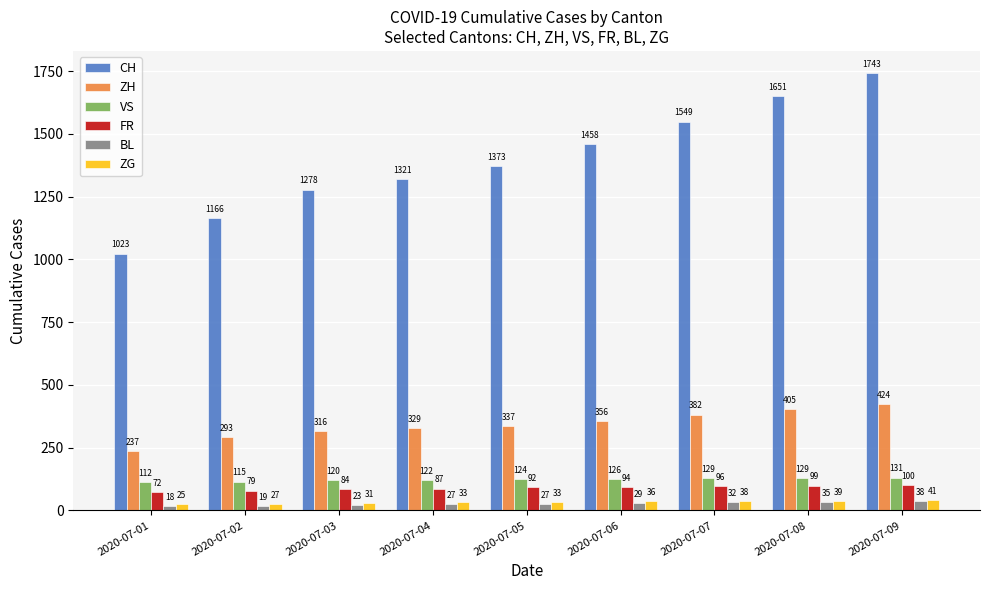

At which category is the sum across all series the highest?

2020-07-09